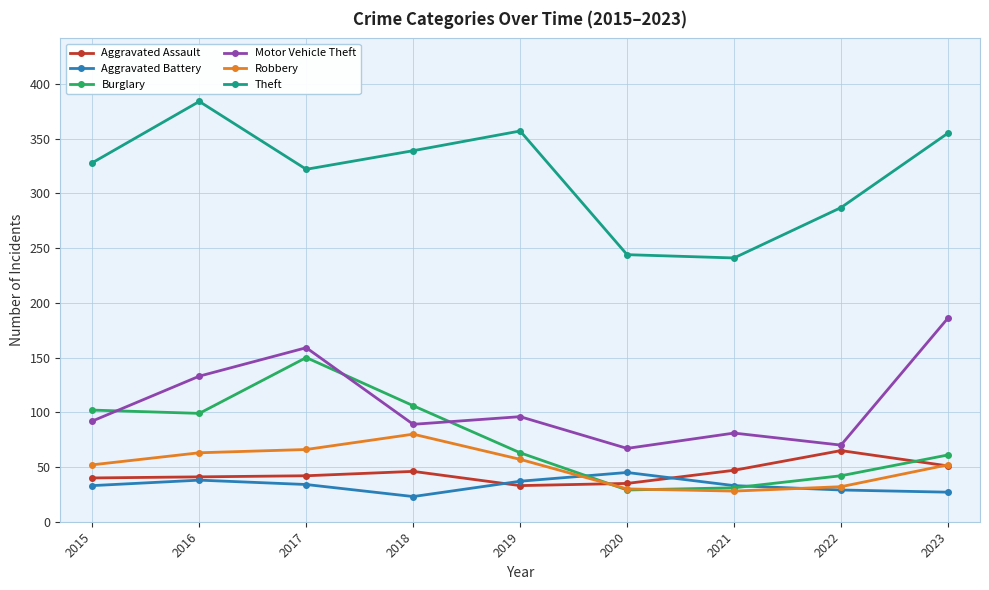

At which category does the chart reach its peak across all series?

2016